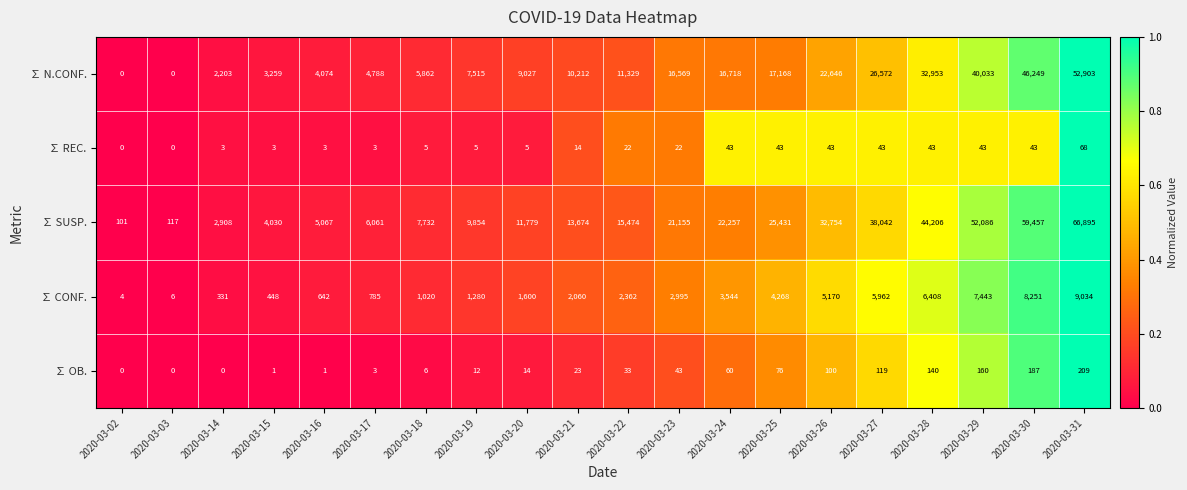

Which series has the largest total across all categories?

∑ SUSP.